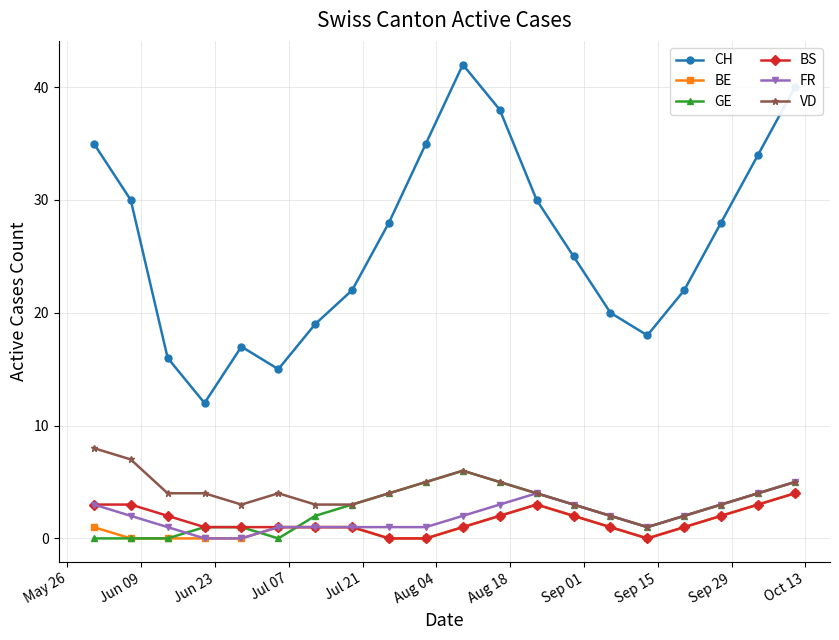

What is the highest value of the GE series?

6